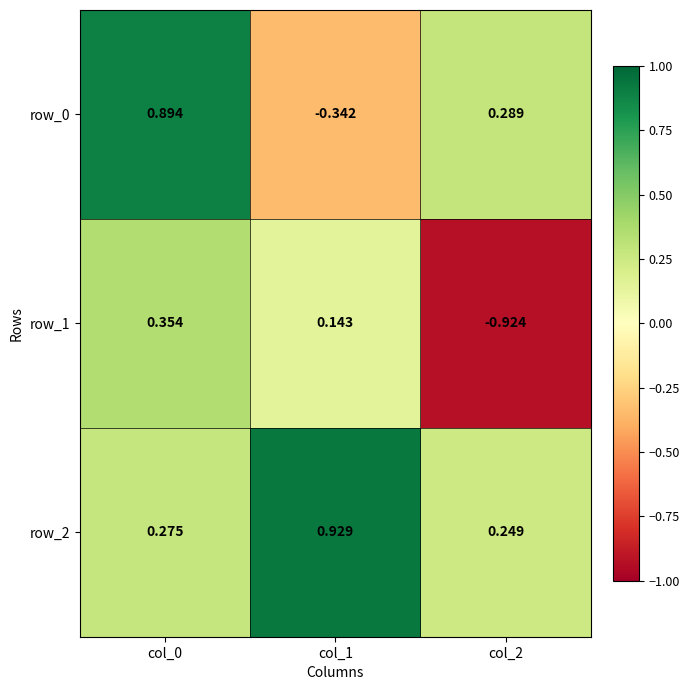

Between col_1 and col_2, which series saw the biggest shift?

row_1